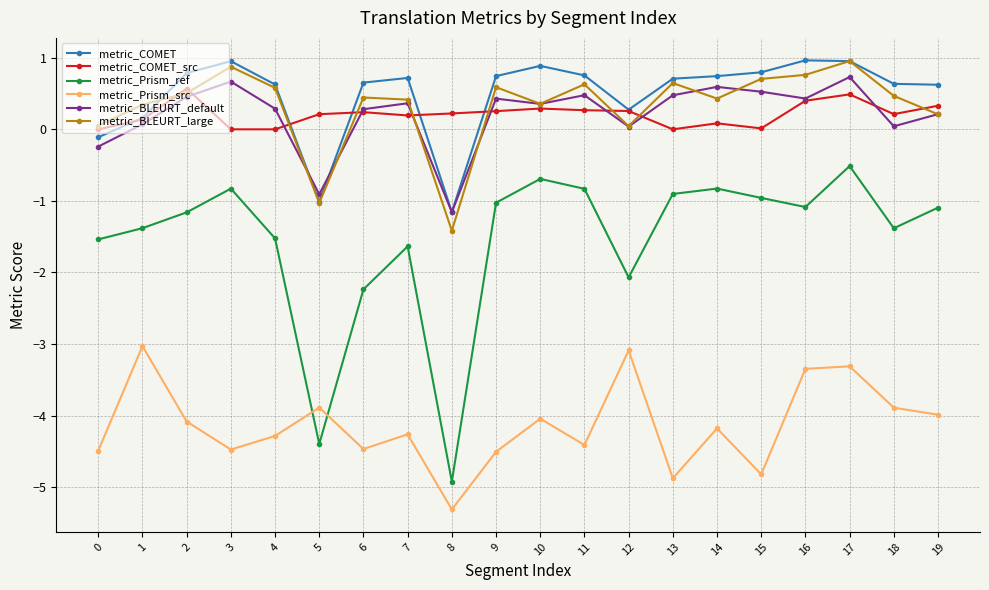

What is the difference between the metric_Prism_ref values at 13 and 10?

0.2